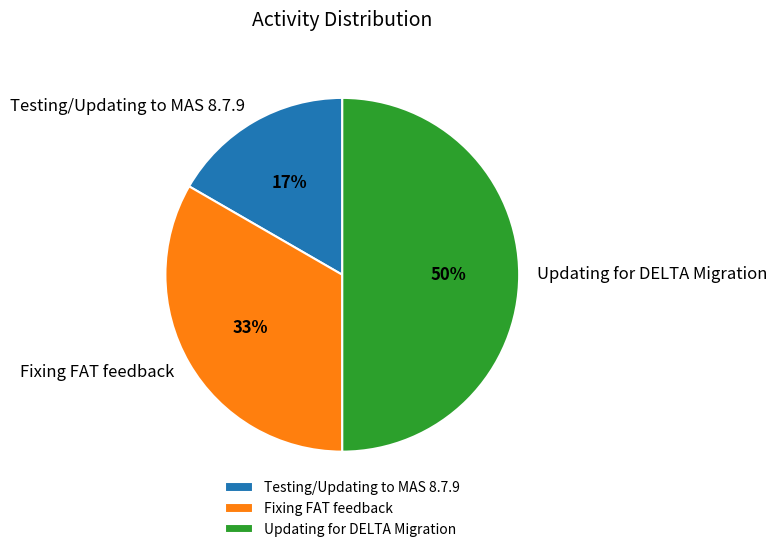

How many slices are in this pie chart?

3